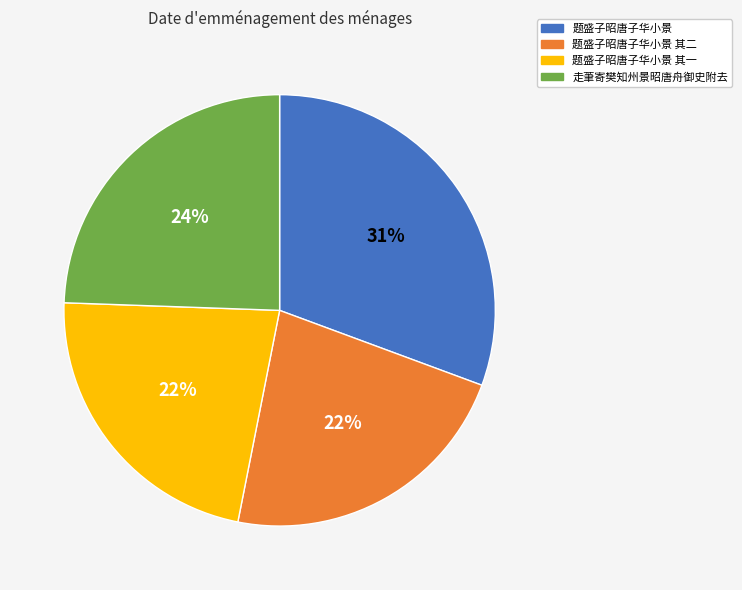

How many slices are in this pie chart?

4